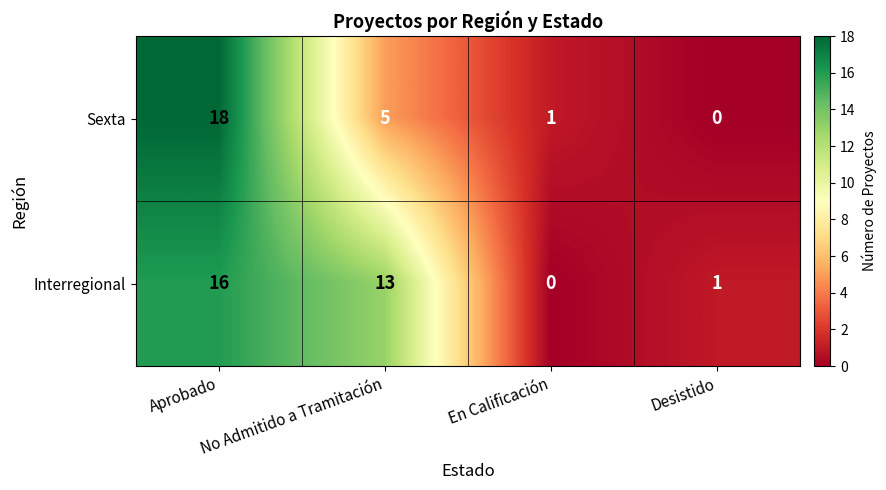

What is the difference between the maximum and minimum values in the Interregional series?

16